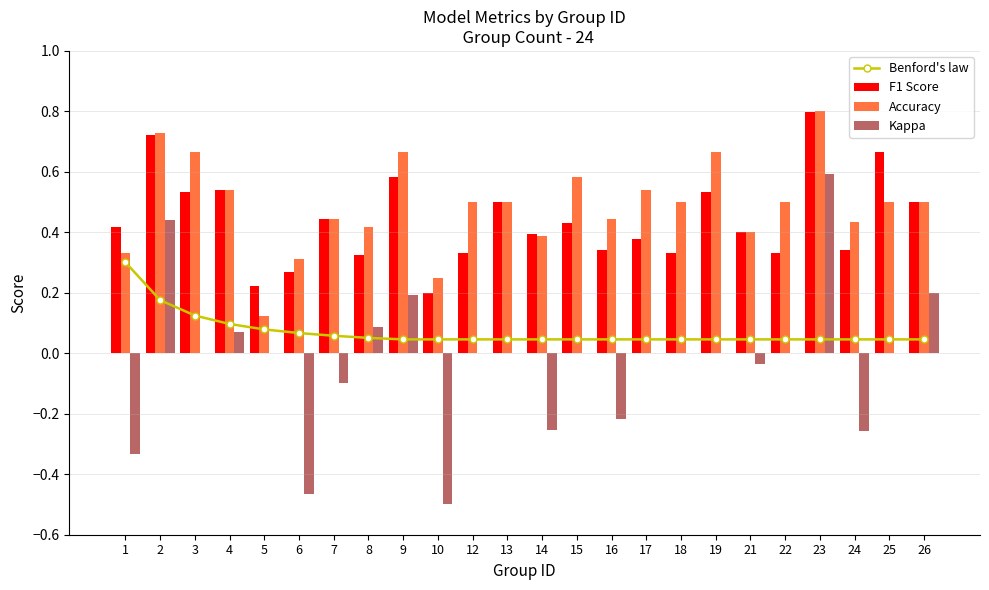

Rank the categories by F1 Score value from lowest to highest.

10, 5, 6, 8, 12, 18, 22, 16, 24, 17, 14, 21, 1, 15, 7, 13, 26, 3, 19, 4, 9, 25, 2, 23